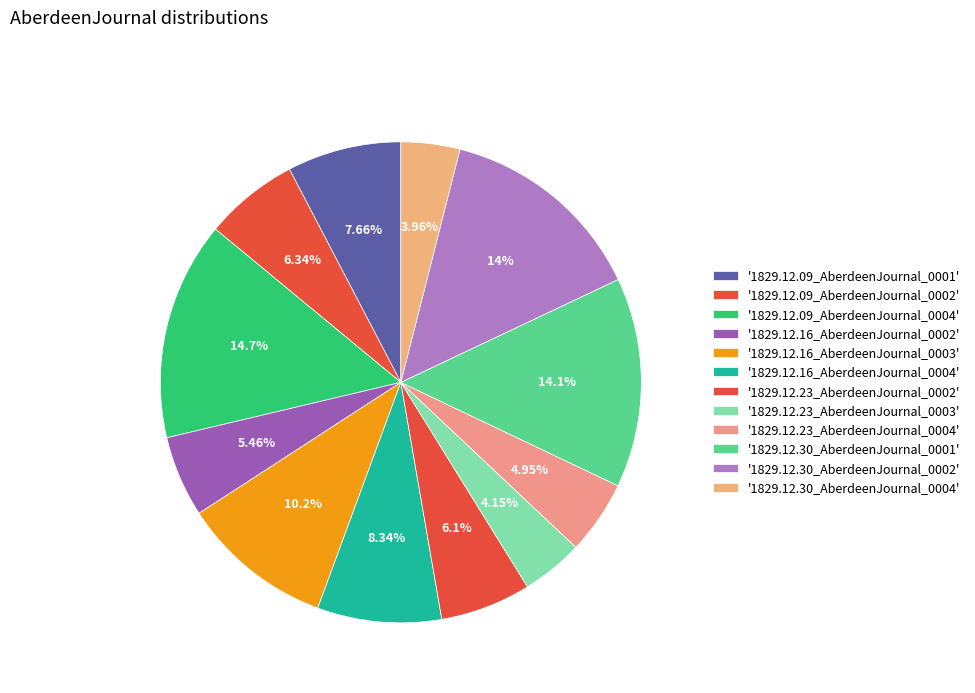

Count the number of slices in the pie.

12